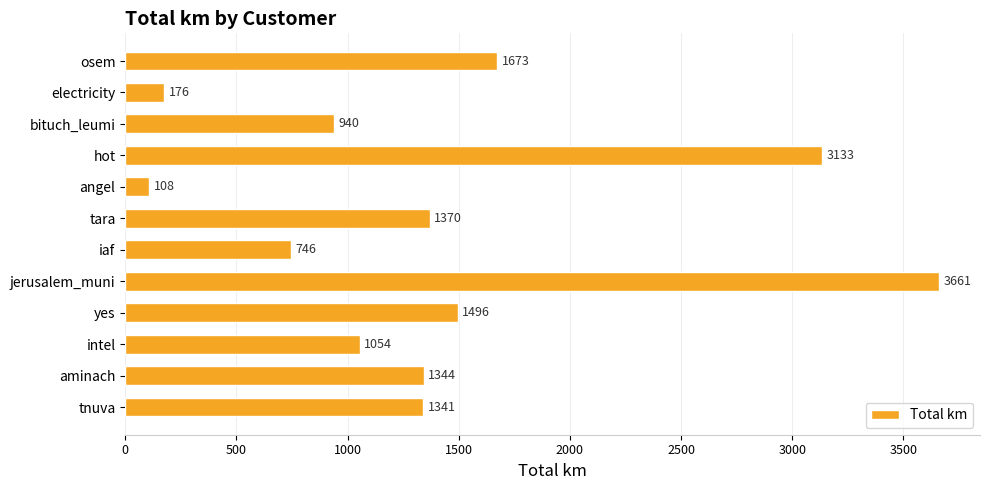

What is the greatest value displayed?

3661.4